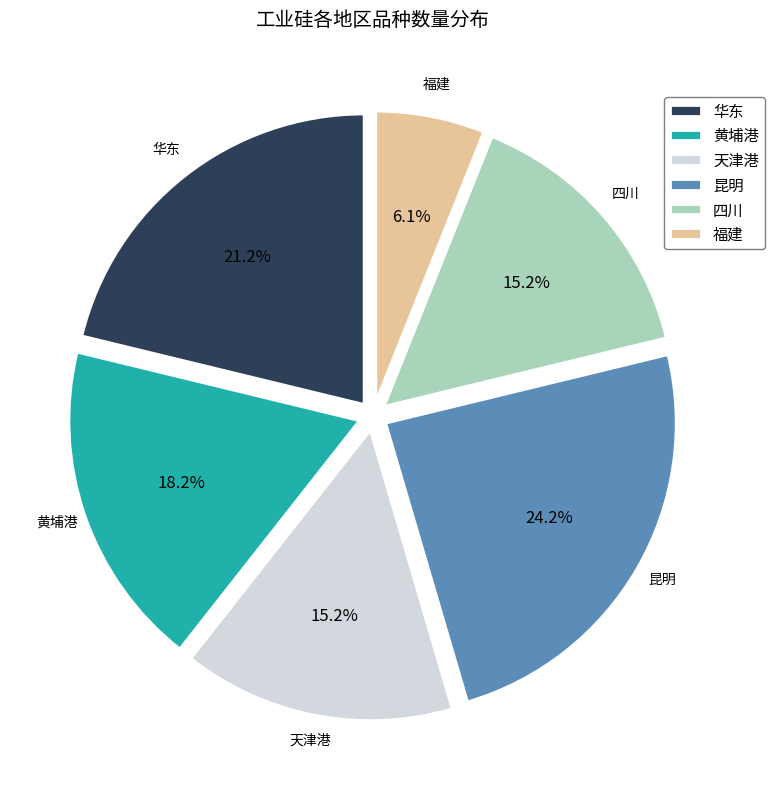

To the nearest percent, what is the difference between the 华东 and 天津港 slice percentages?

6%